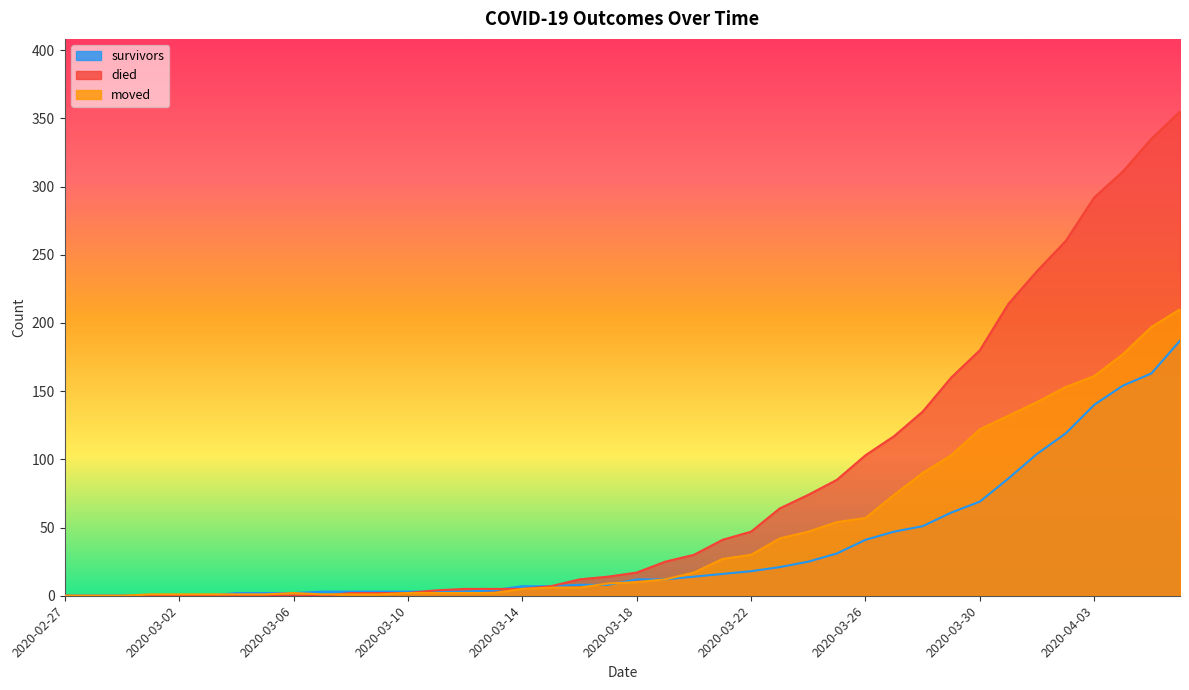

At which label does moved first exceed 10?

2020-03-19